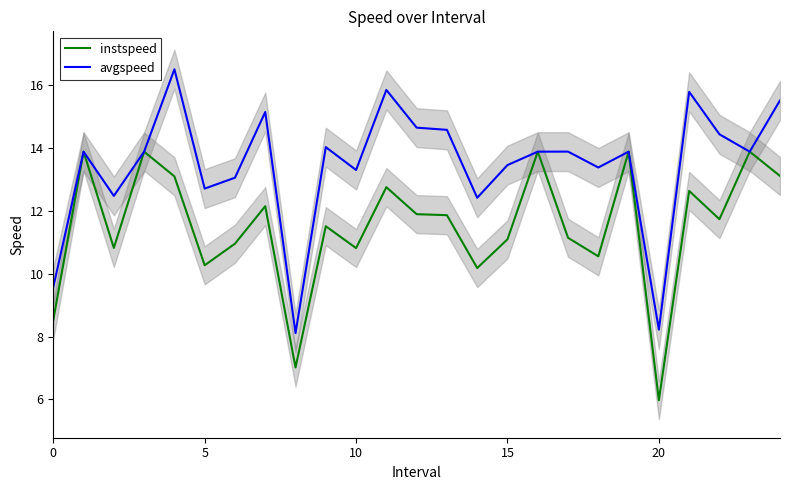

What is the label of the 12th point from the left?

11